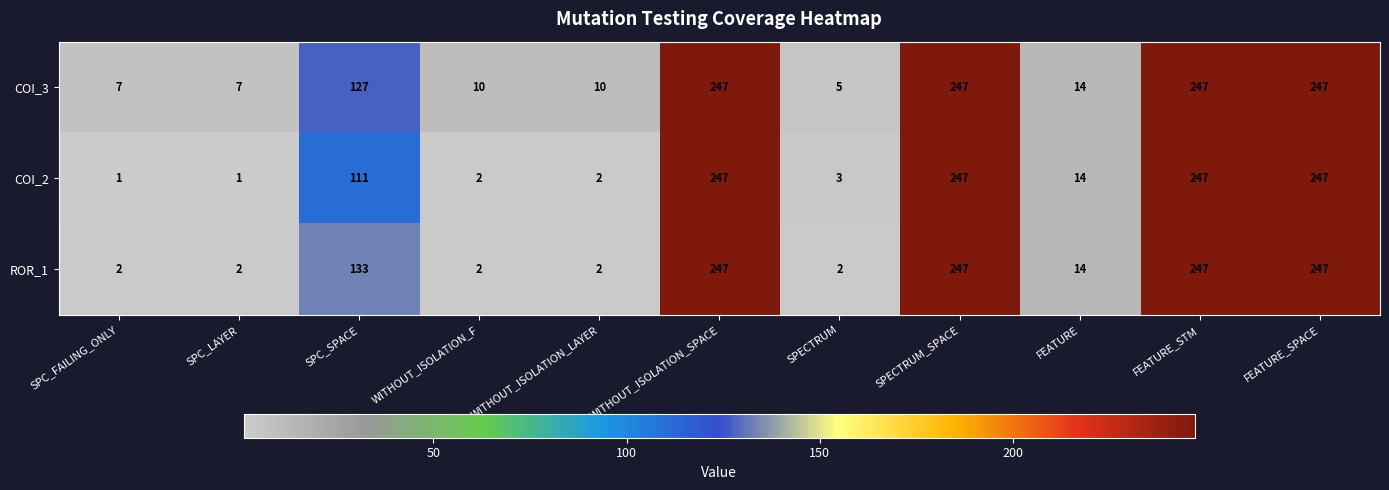

Which series has the largest total across all categories?

COI_3